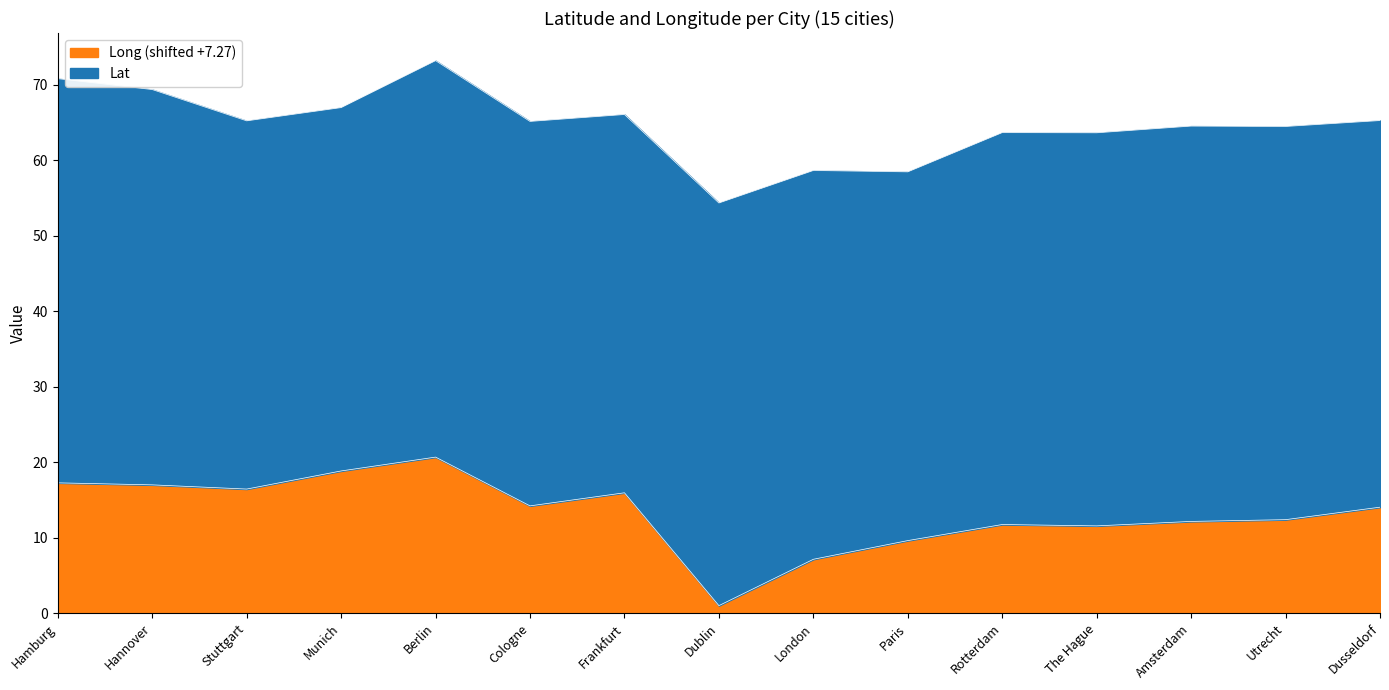

Where does the data first go above 14?

Hamburg